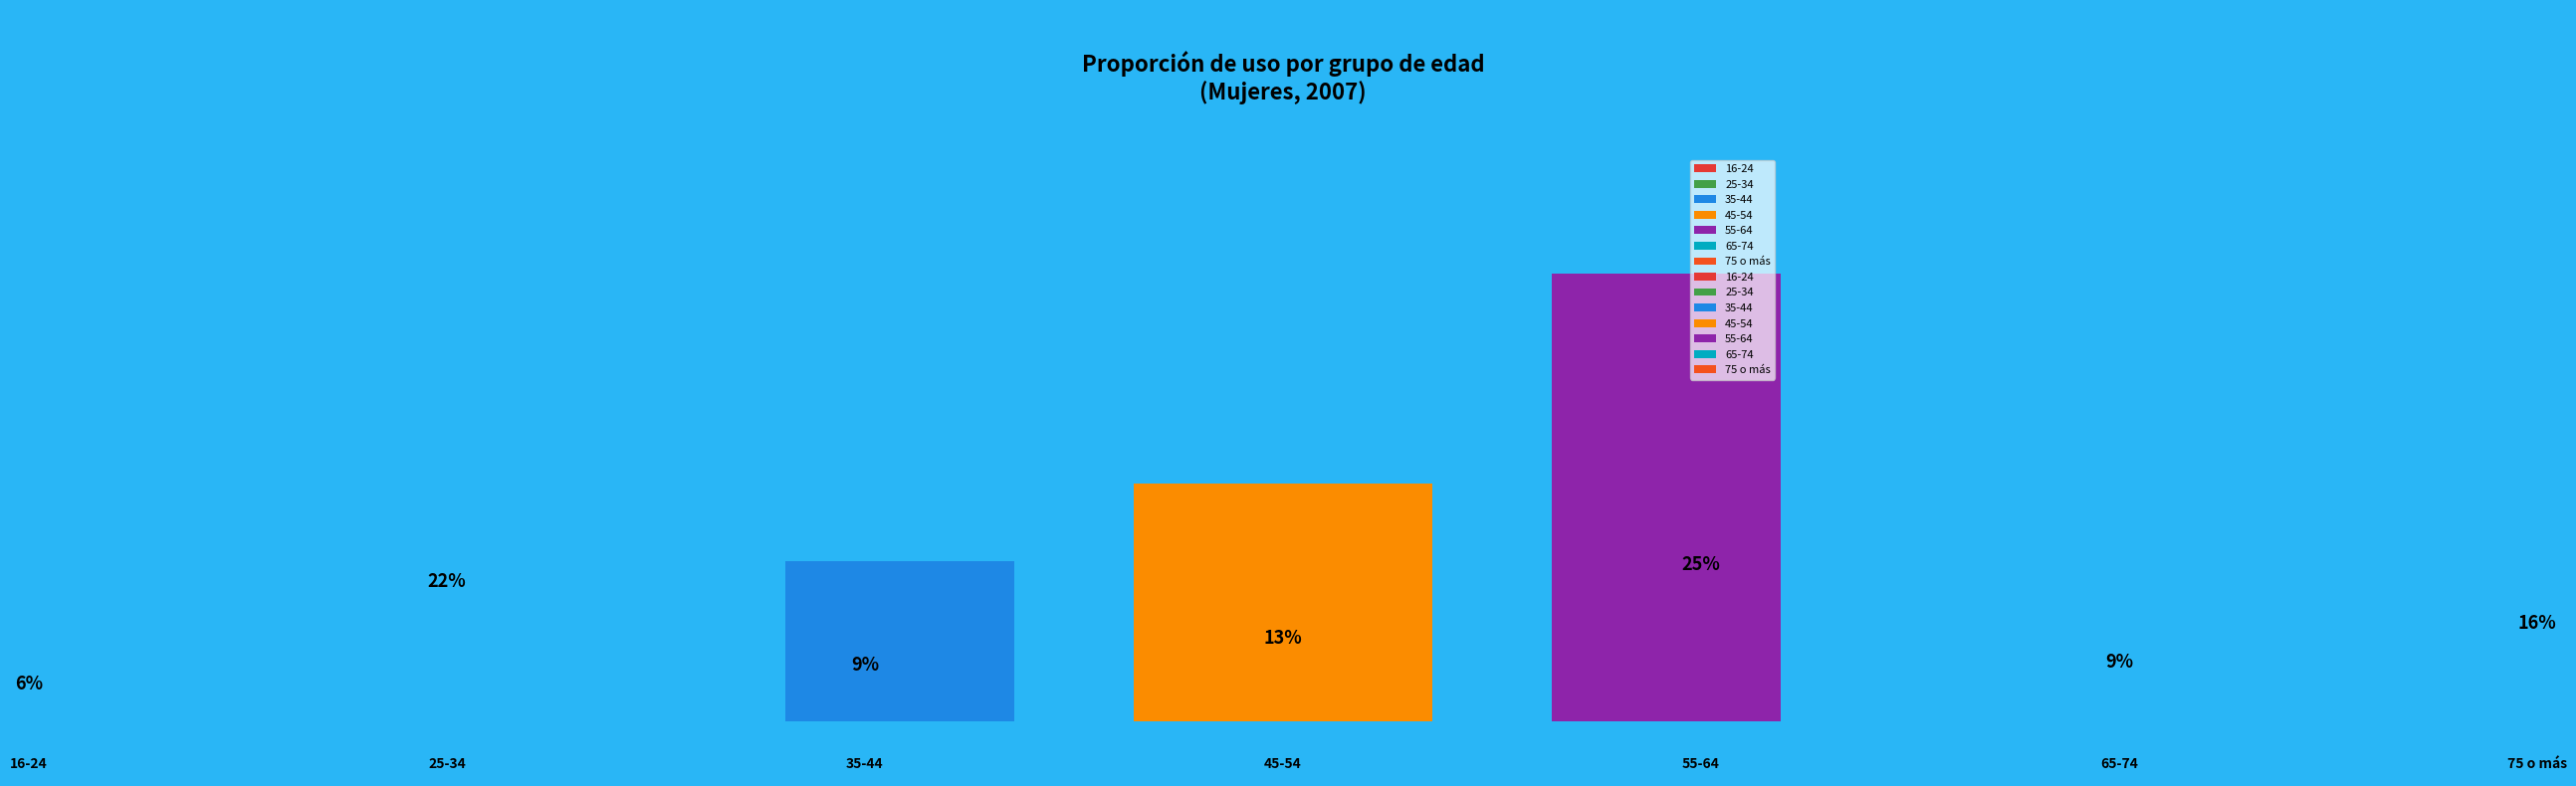

To the nearest percent, what portion does 75 o más represent?

16%